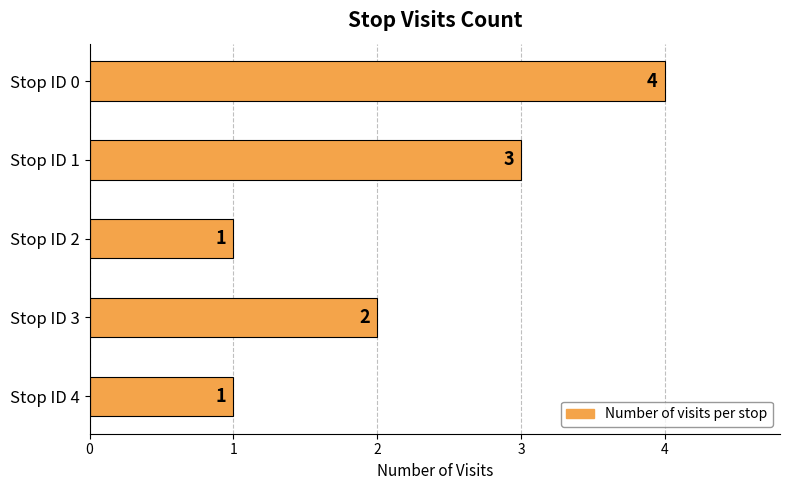

What is the value of the 3rd bar from the top?

1